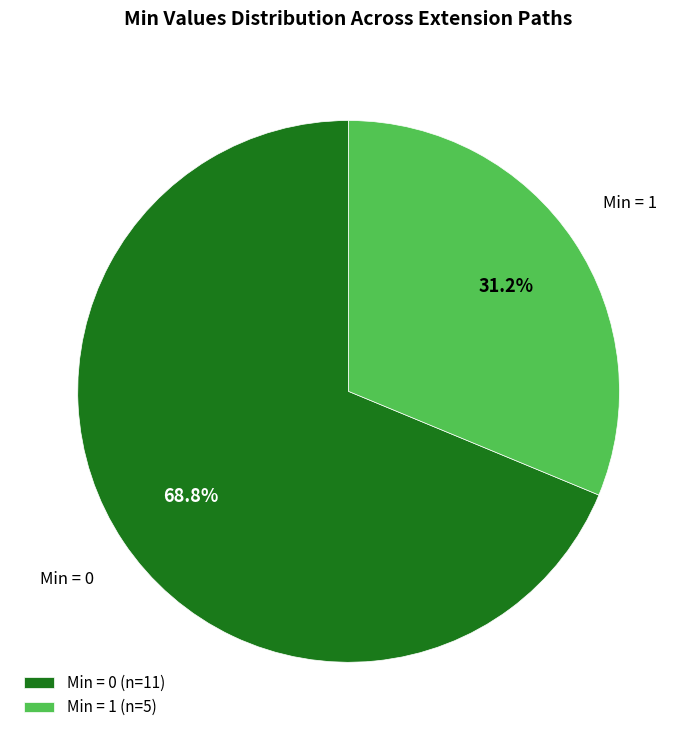

Combined, what portion of the pie is Min = 0 (n=11) and Min = 1 (n=5)?

100.0%